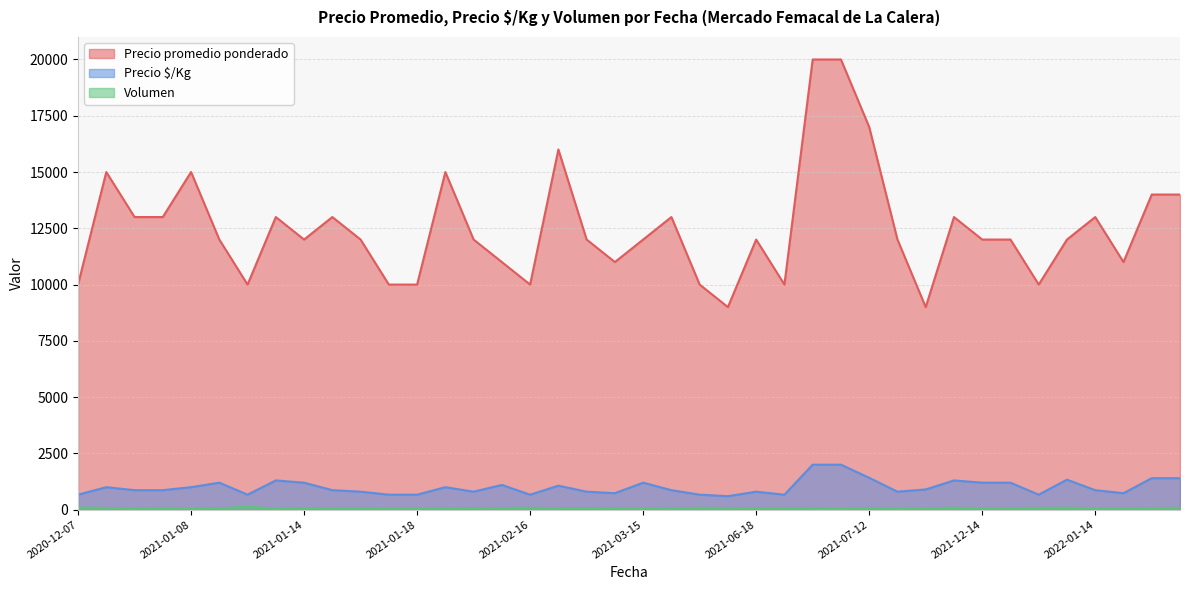

True or false: Precio promedio ponderado has a value of 3867 at 2022-01-14.

False